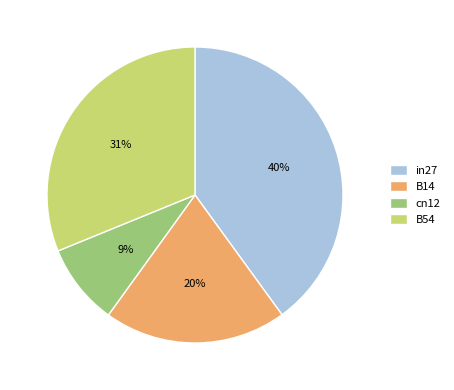

Is the sum of B54 and cn12 greater than half?

No